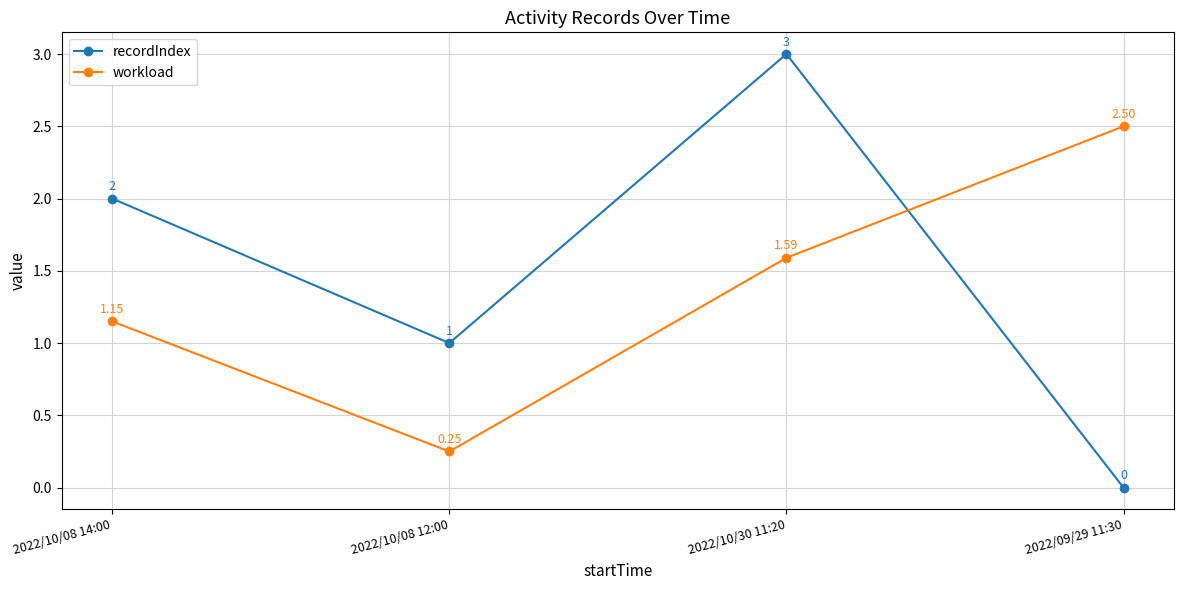

True or false: workload and recordIndex intersect in this chart.

True